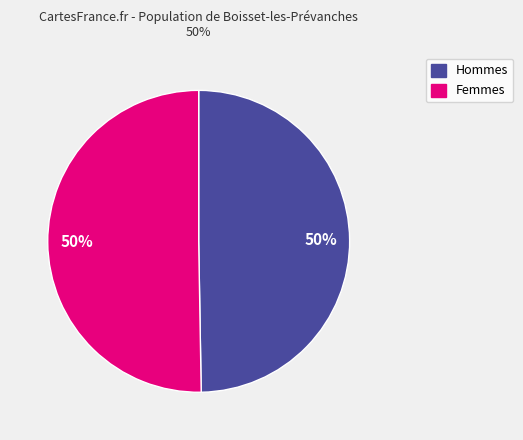

To the nearest percent, what is the average slice percentage?

50%